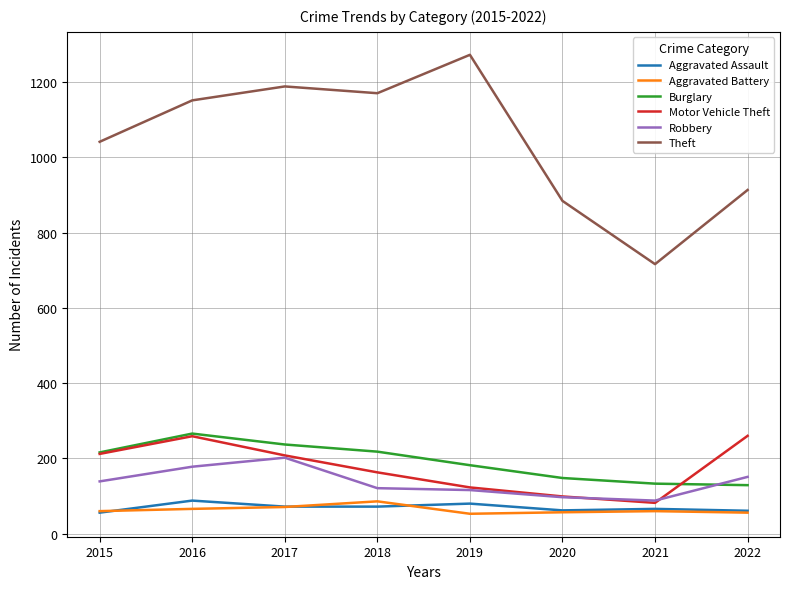

True or false: Robbery has a value of 193 at 2015.

False